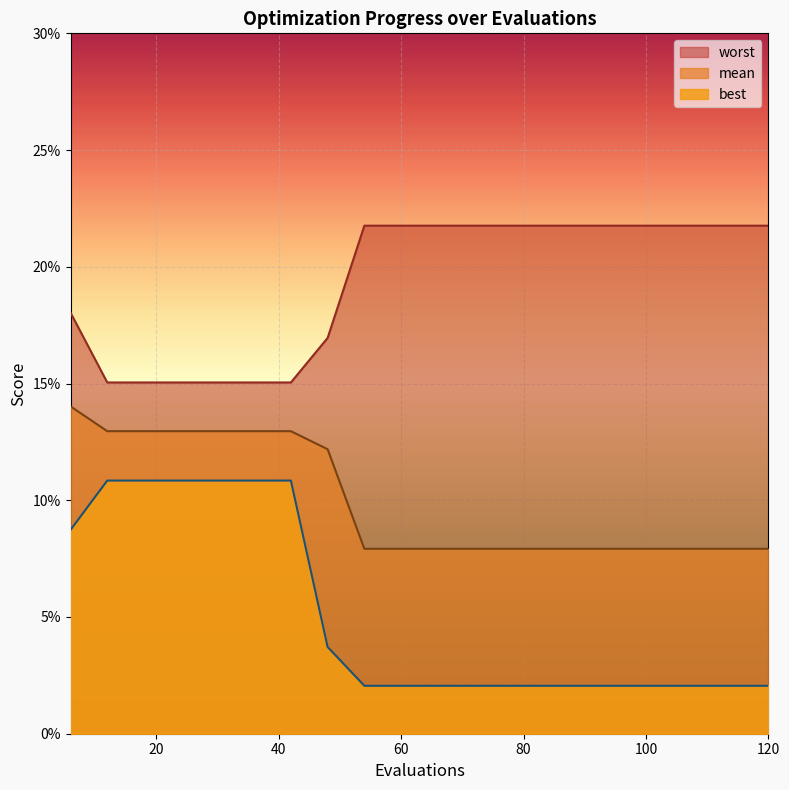

How many lines are shown in the chart?

3